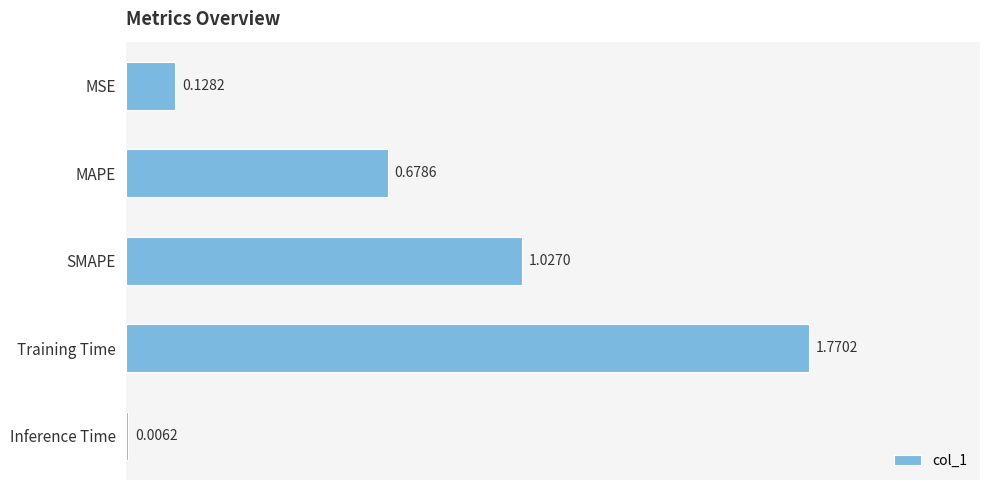

What is the sum of all values?

3.6